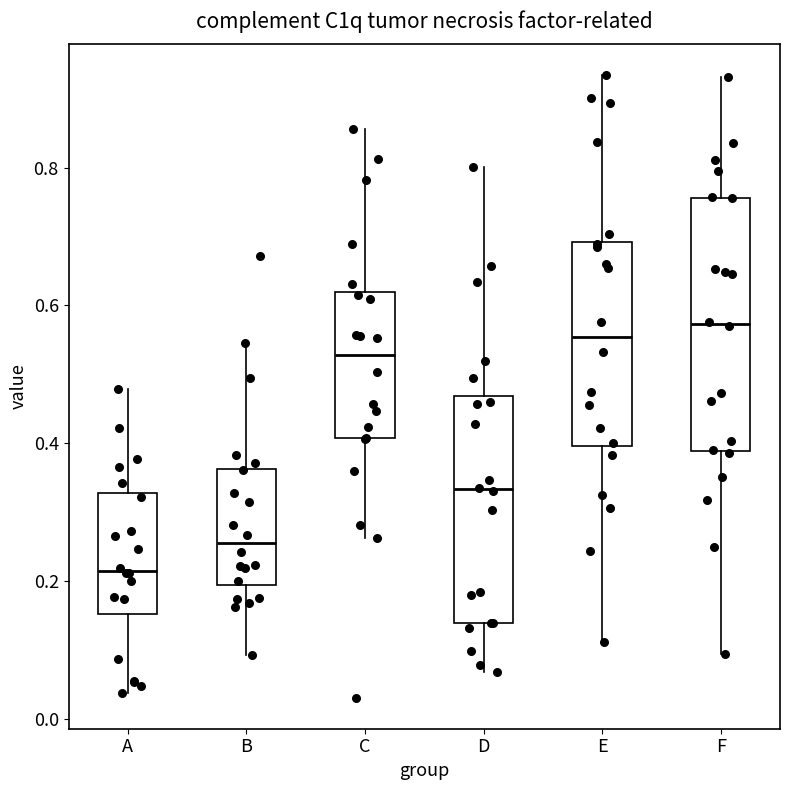

Which box is the tallest, from its lower edge to its upper edge?

F